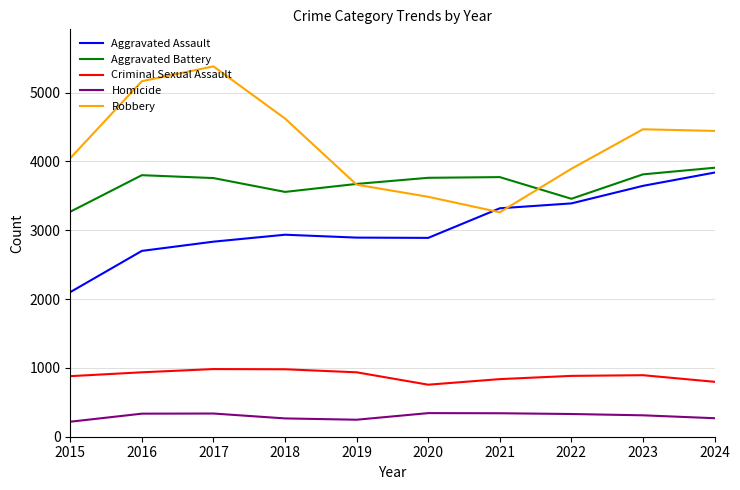

Rank the series by their maximum value, from highest to lowest.

Robbery, Aggravated Battery, Aggravated Assault, Criminal Sexual Assault, Homicide